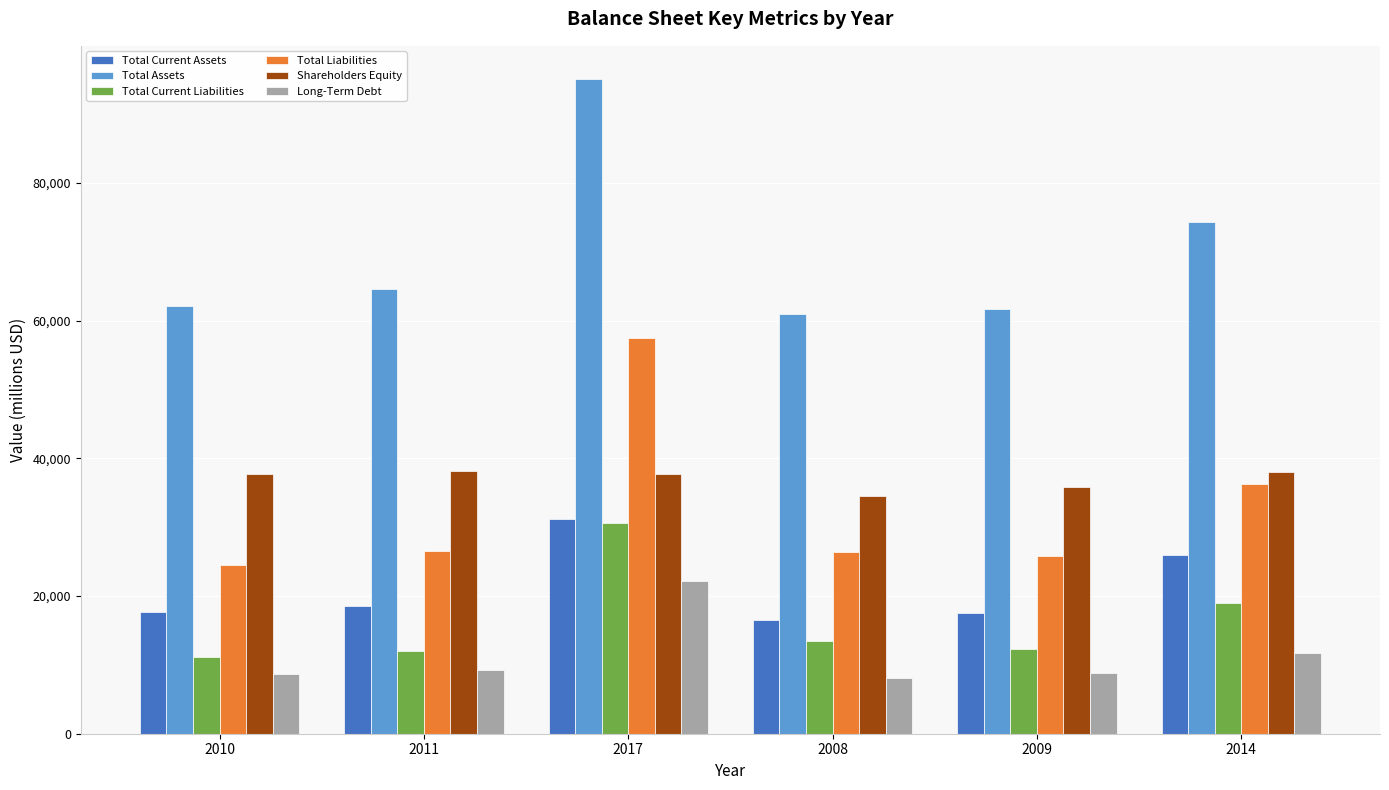

What is the sum of all Total Liabilities values?

196881